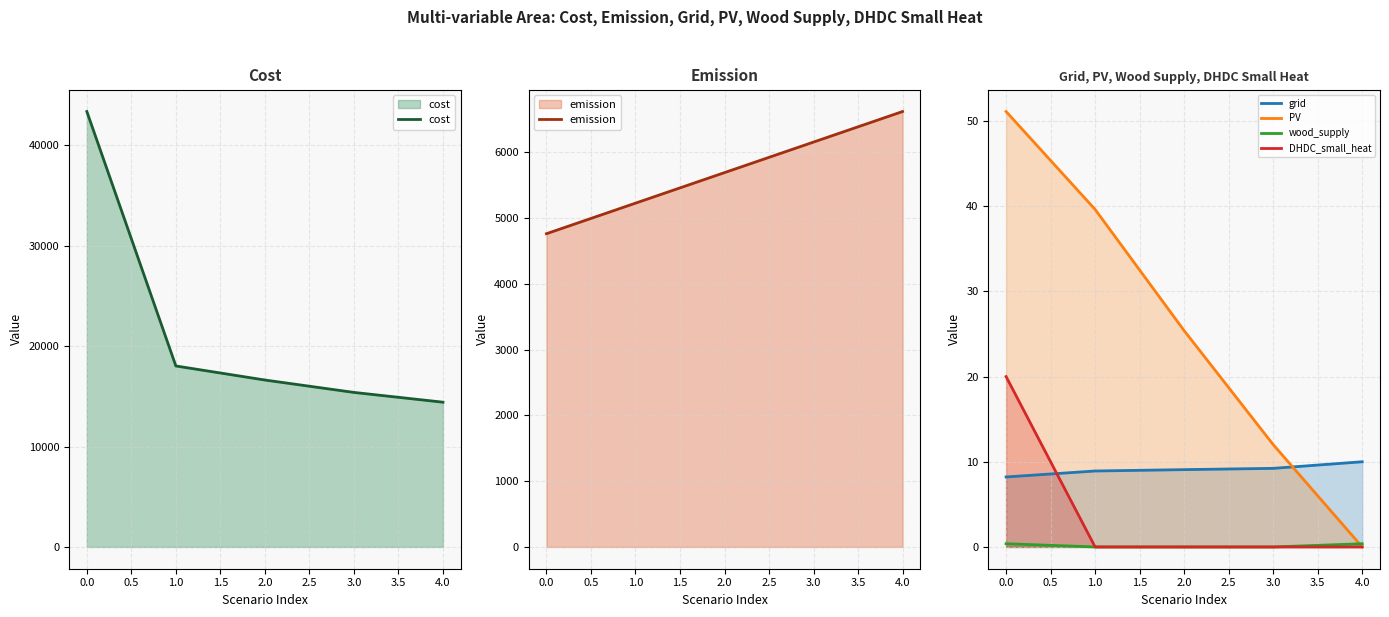

True or false: emission has more than 1 interior local peaks.

False